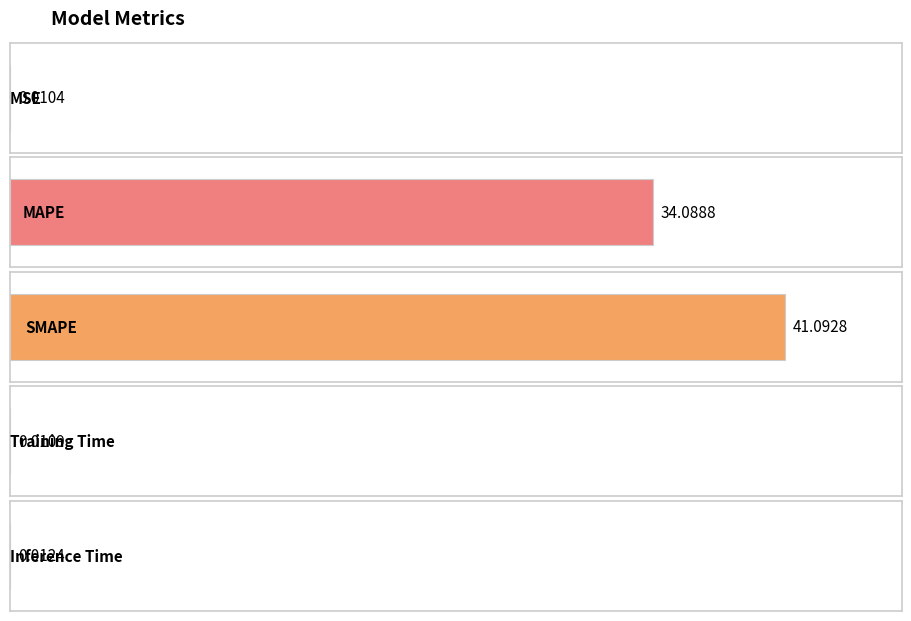

Rank the categories by value from highest to lowest.

SMAPE, MAPE, Inference Time, Training Time, MSE